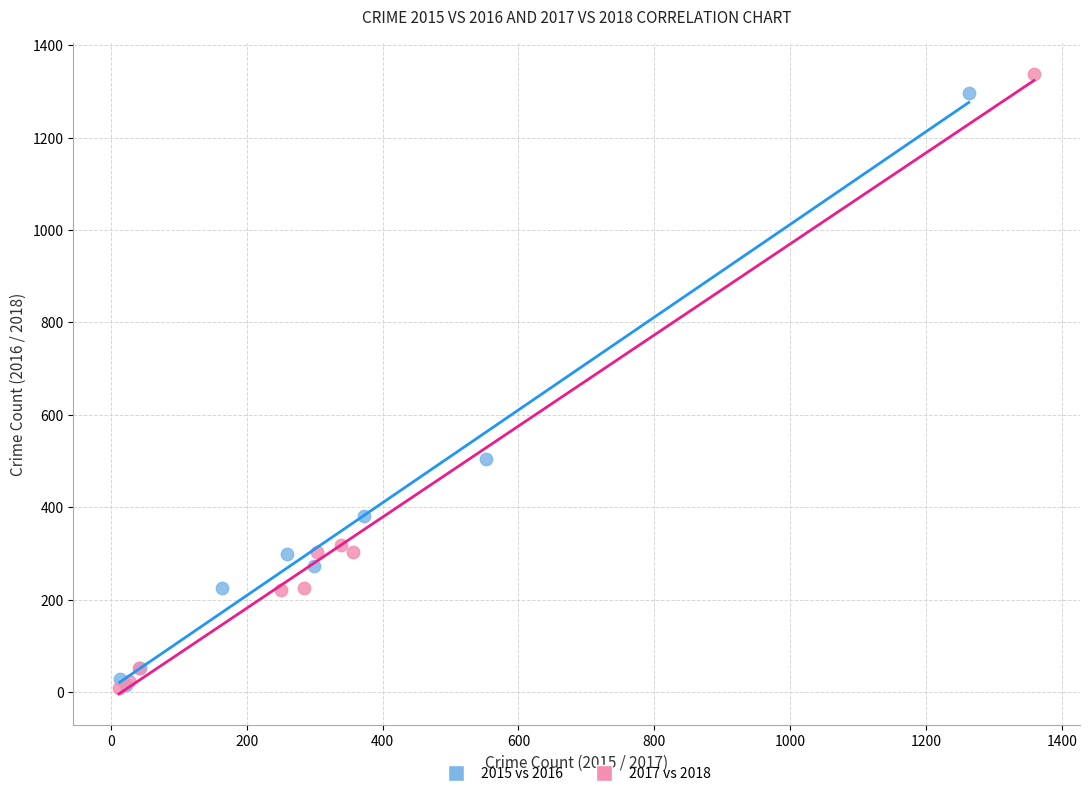

Which series has the largest Y range (max minus min)?

2017 vs 2018